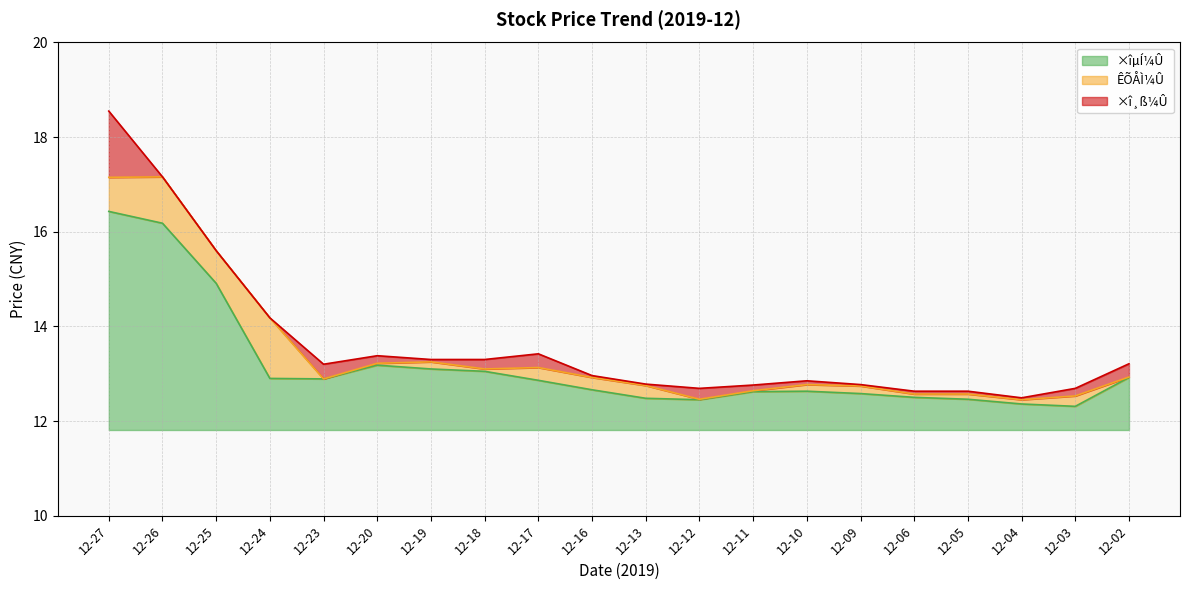

What is the maximum value for ×îµÍ¼Û?

4.6